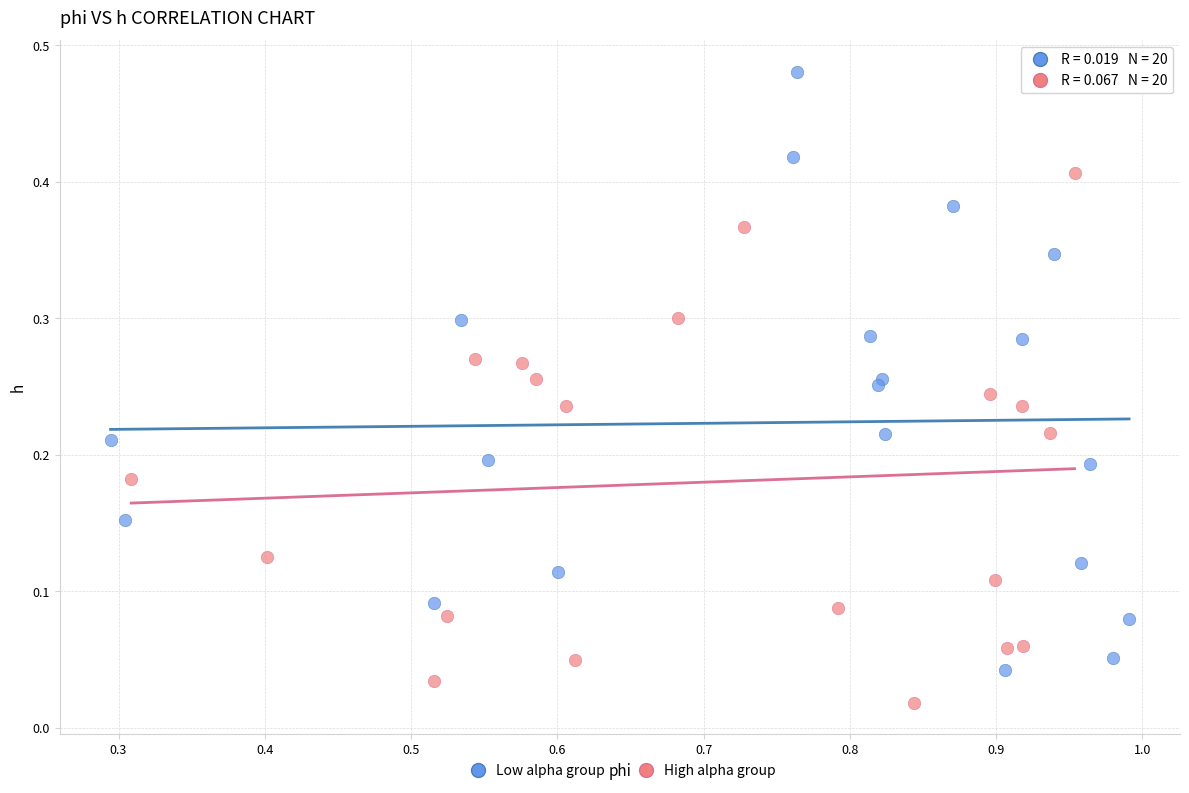

Which series has the widest spread of Y values?

Low alpha group